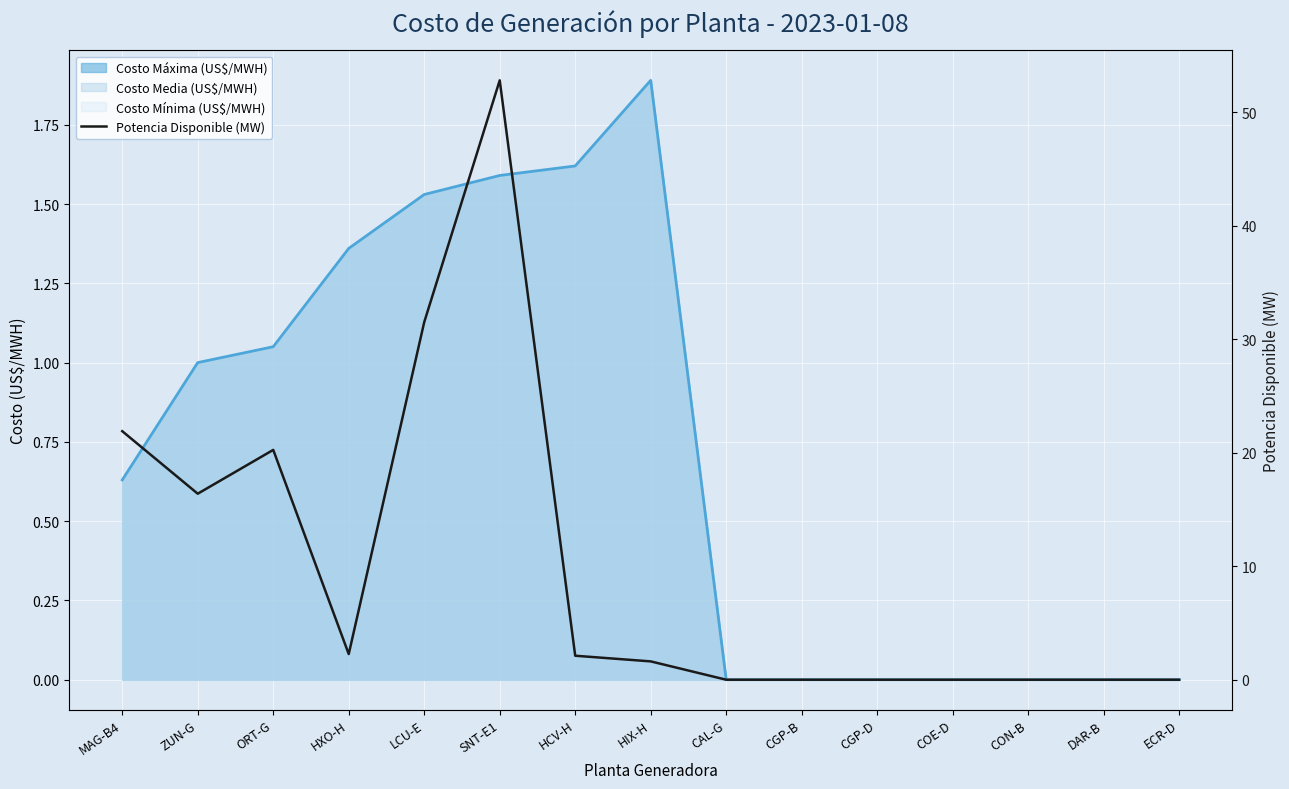

At which category does the data reach its first local valley?

ZUN-G